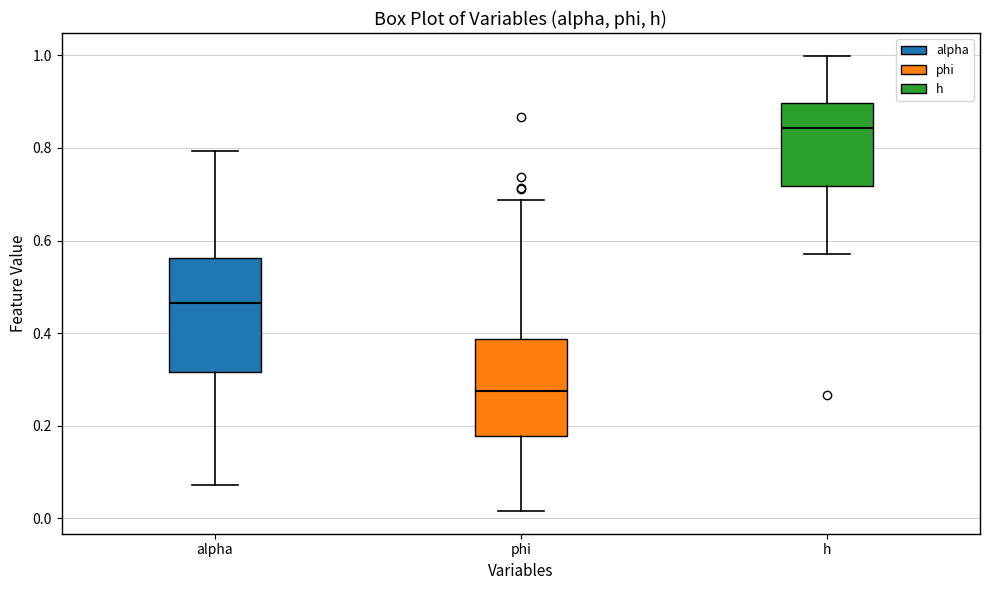

Which box's median line is the lowest?

phi